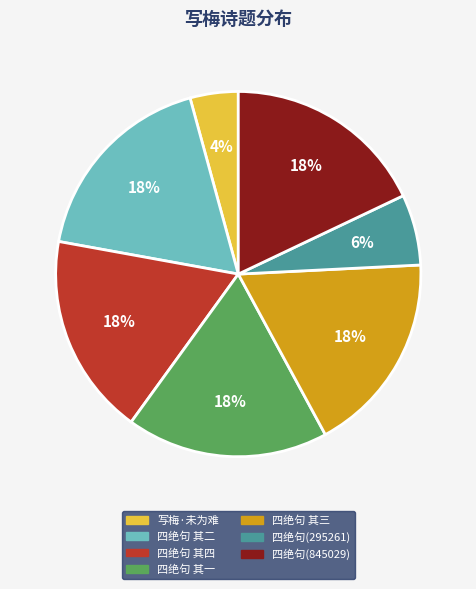

Does any single category account for the majority?

No